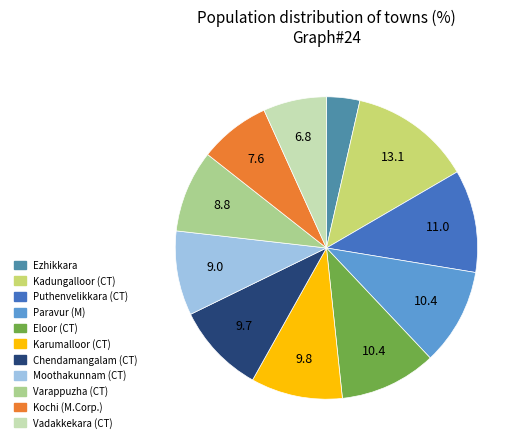

Do Paravur (M) and Moothakunnam (CT) together represent more than half of the pie?

No